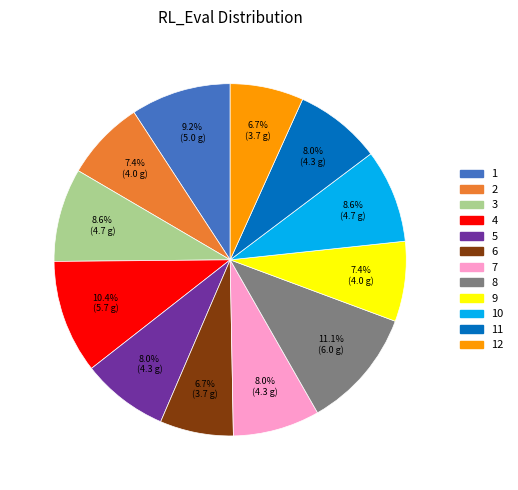

Which category has the biggest portion of the pie?

8